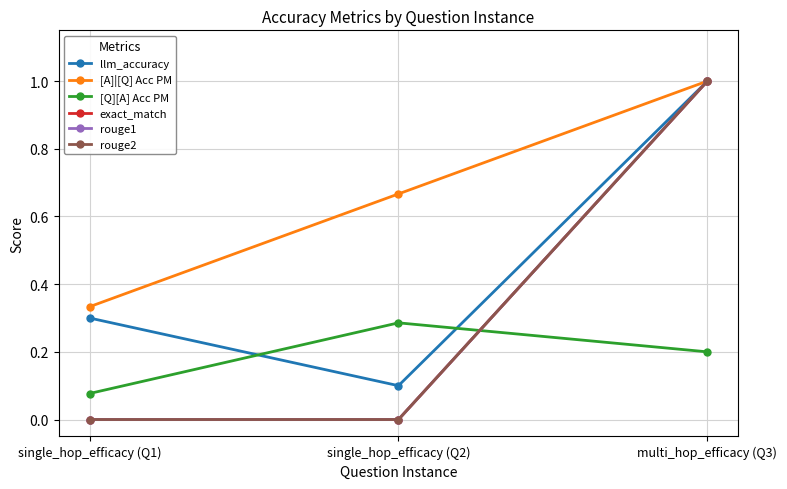

Between single_hop_efficacy (Q2) and single_hop_efficacy (Q1), which is larger?

single_hop_efficacy (Q1)